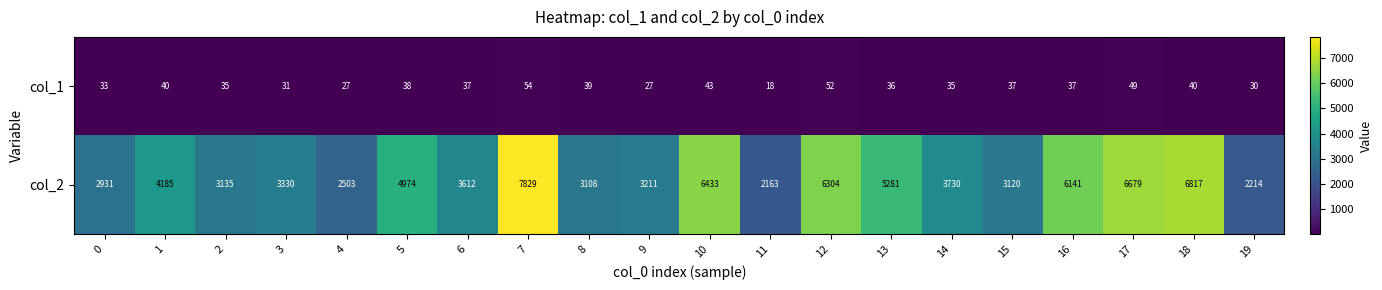

How many values in the col_2 series are below 3730?

10